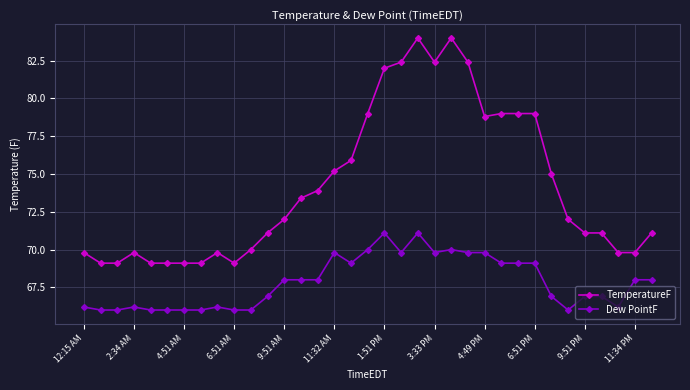

What is the value of the TemperatureF point at the 23rd from the left?

84.0